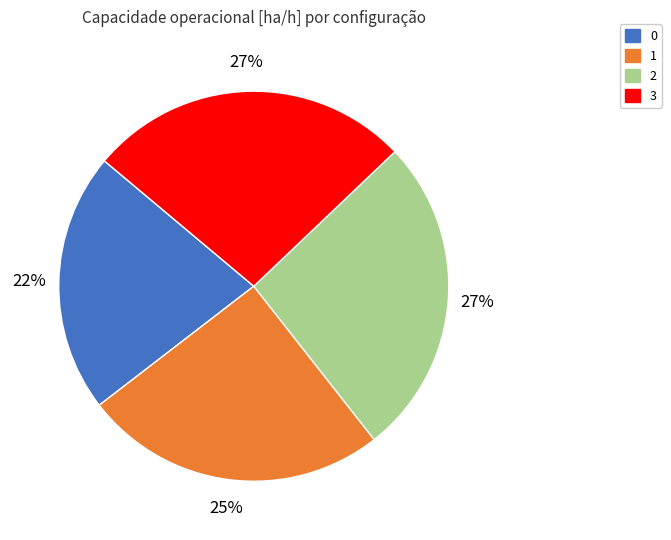

Combined, do 0 and 3 account for over 50%?

No